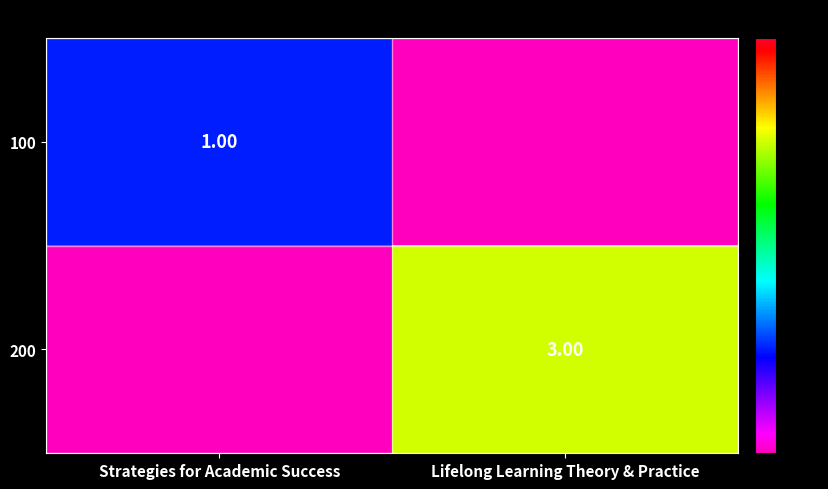

What is the difference between the maximum and minimum values in the row_1 series?

3